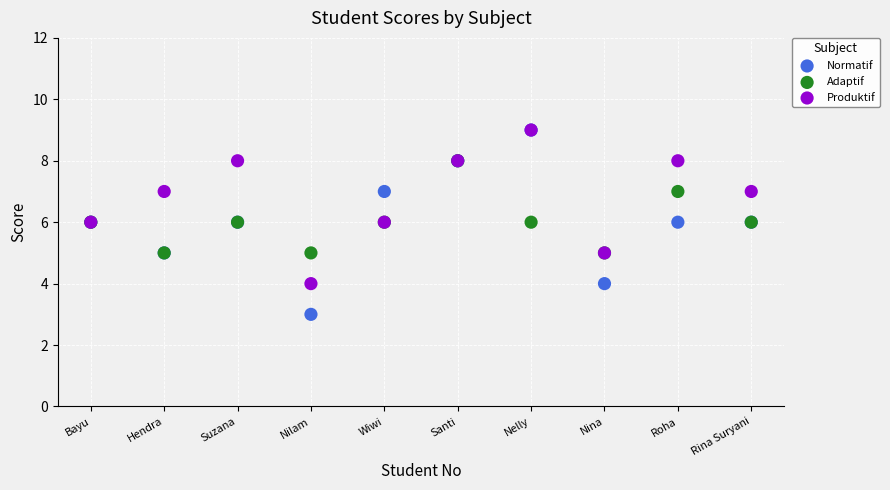

What are all the series names shown in the legend?

Normatif, Adaptif, Produktif